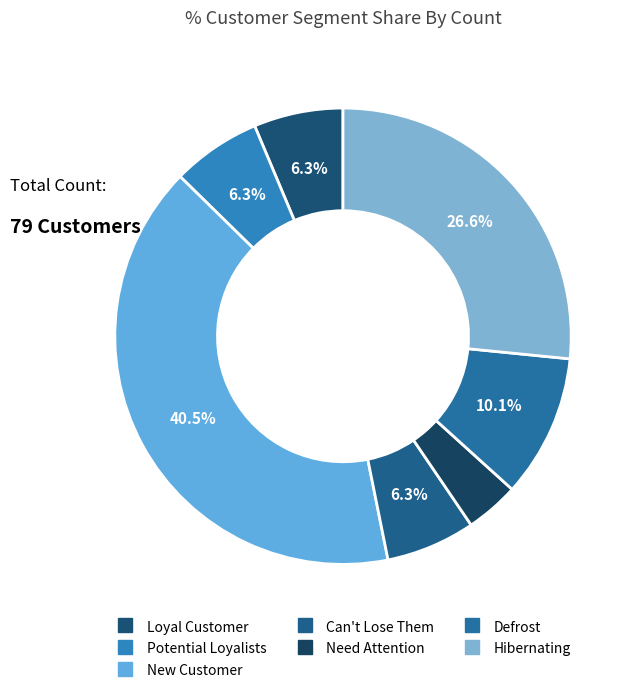

Is it true that Hibernating is 18% of the pie?

False